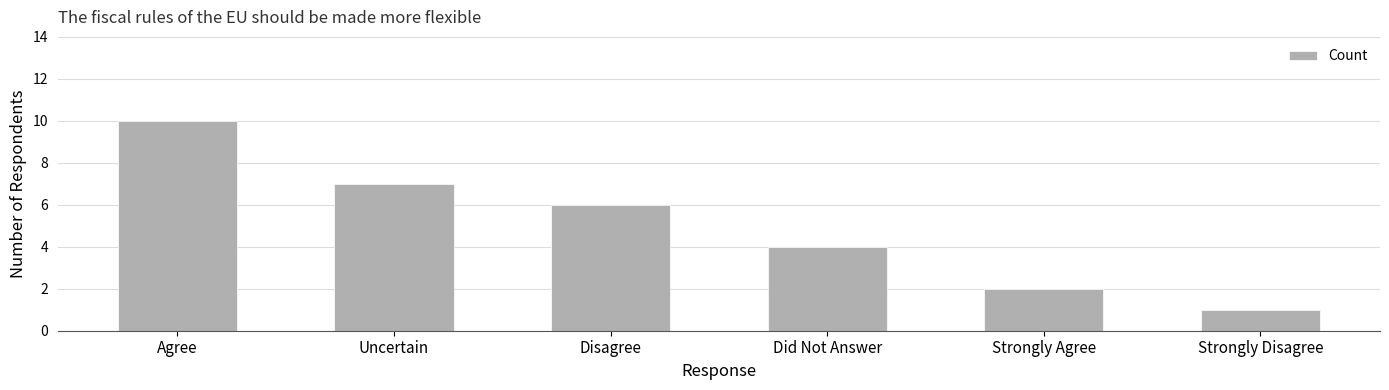

What is the label of the 2nd bar from the right?

Strongly Agree